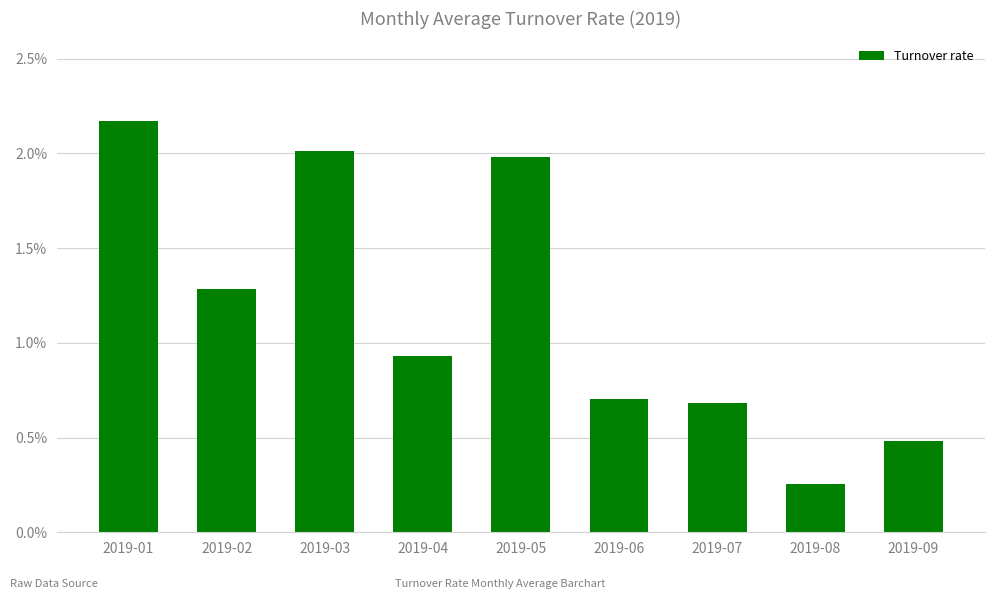

Rank the categories by value from highest to lowest.

2019-01, 2019-03, 2019-05, 2019-02, 2019-04, 2019-06, 2019-07, 2019-09, 2019-08